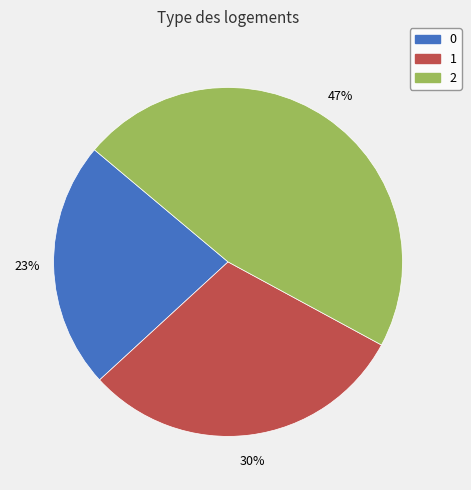

True or false: 0 accounts for 33% of the total.

False